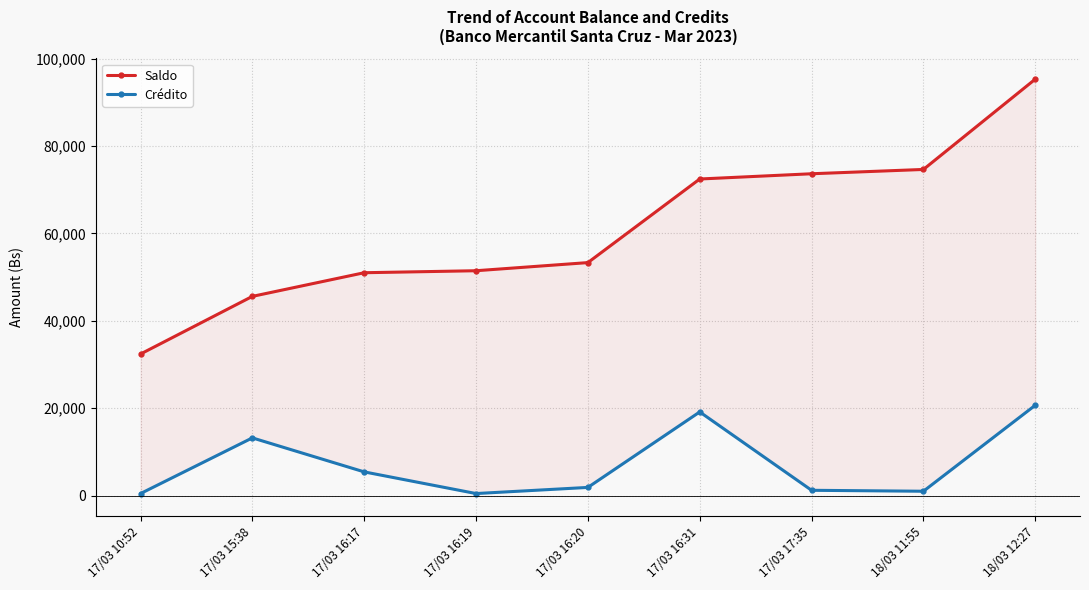

Is it true that Saldo equals 51471.7 at 17/03 16:19?

True